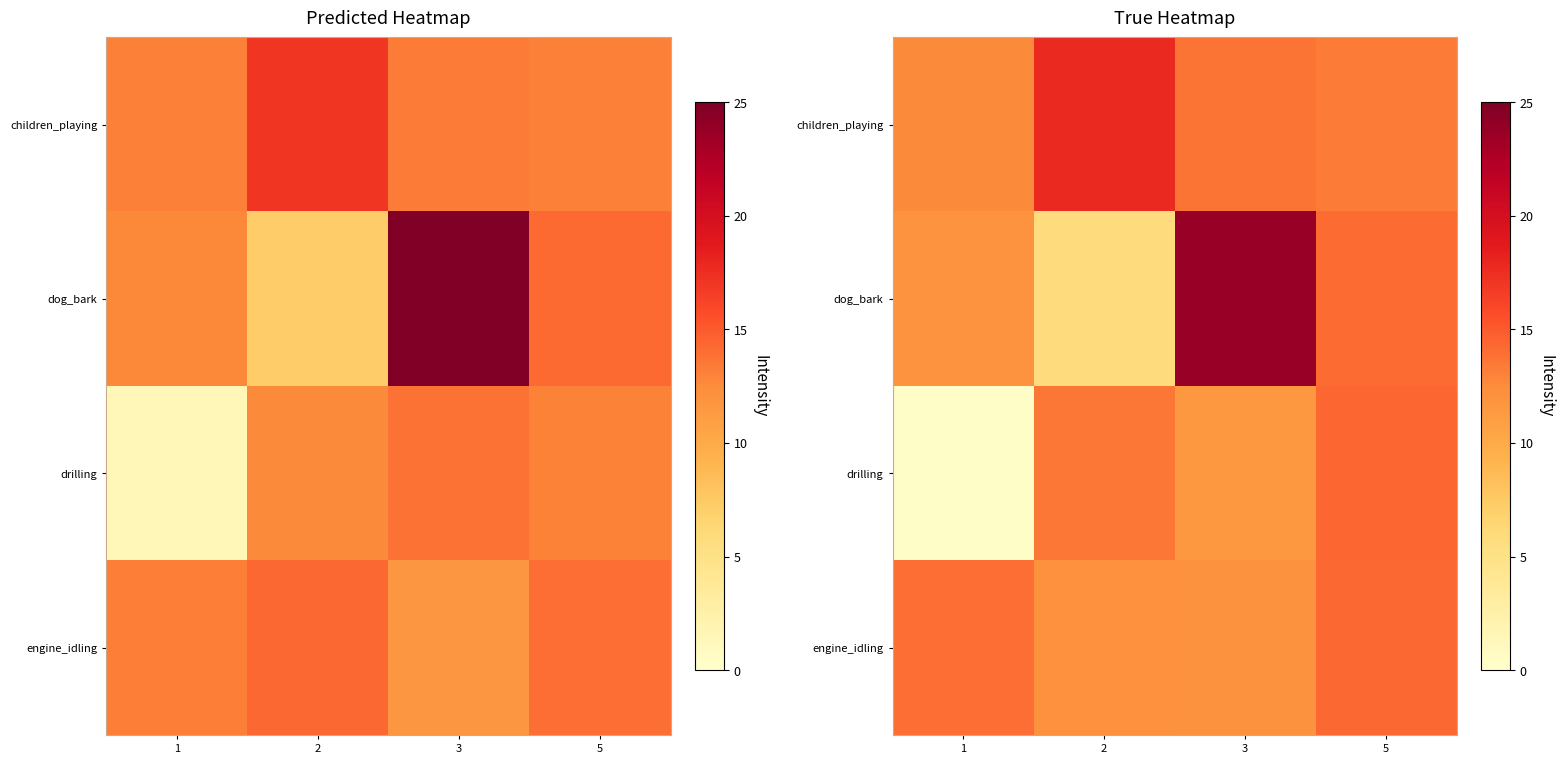

The value of row_1 at 1 is 16.8. True or false?

False